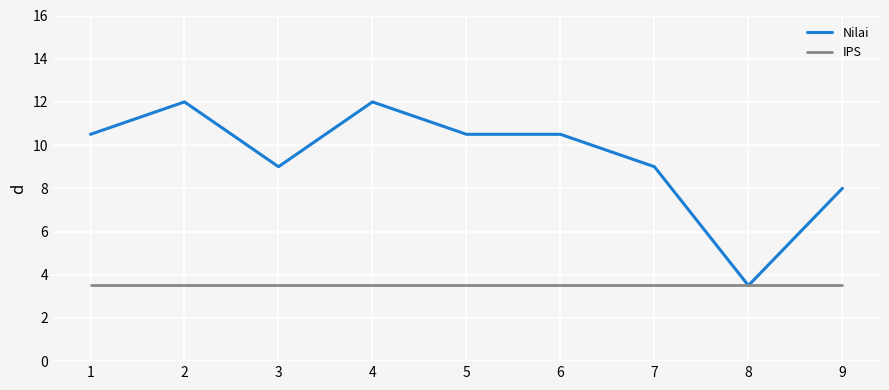

How many lines are shown in the chart?

2